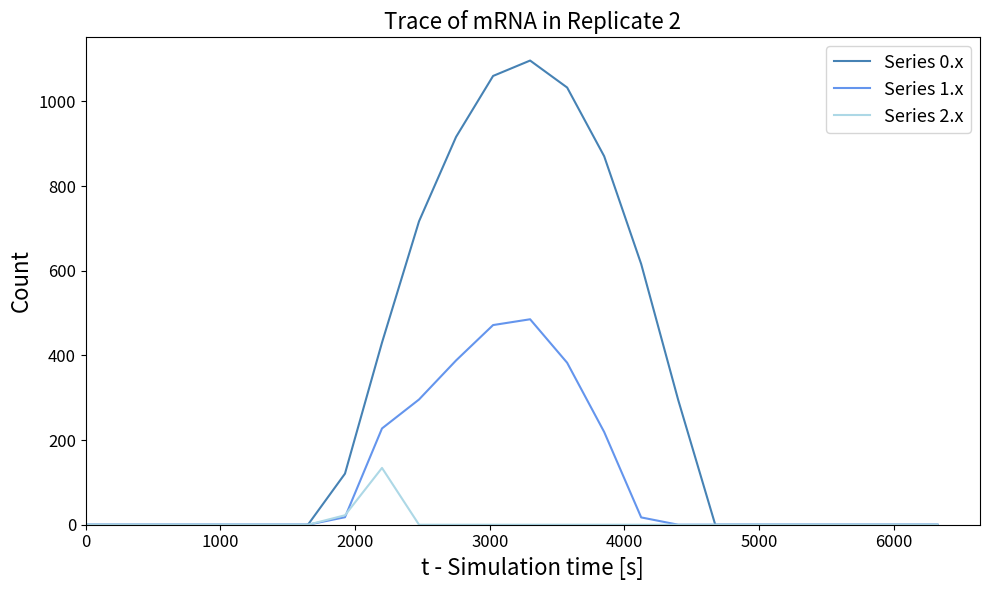

Which series has the largest range (max minus min)?

Series 0.x